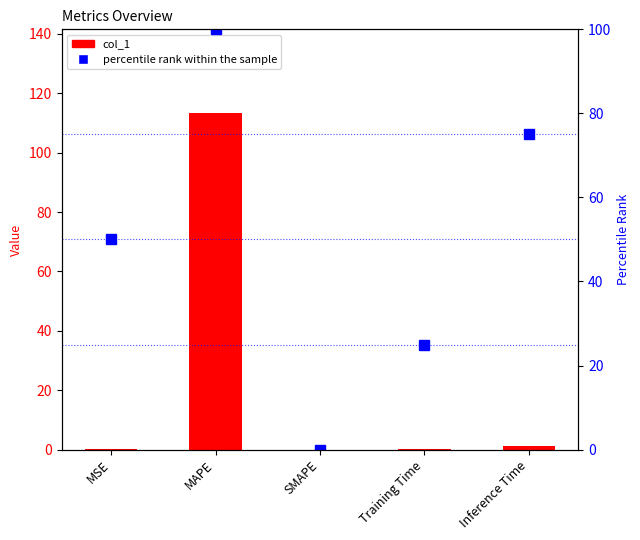

At which category is the sum across all series the highest?

MAPE